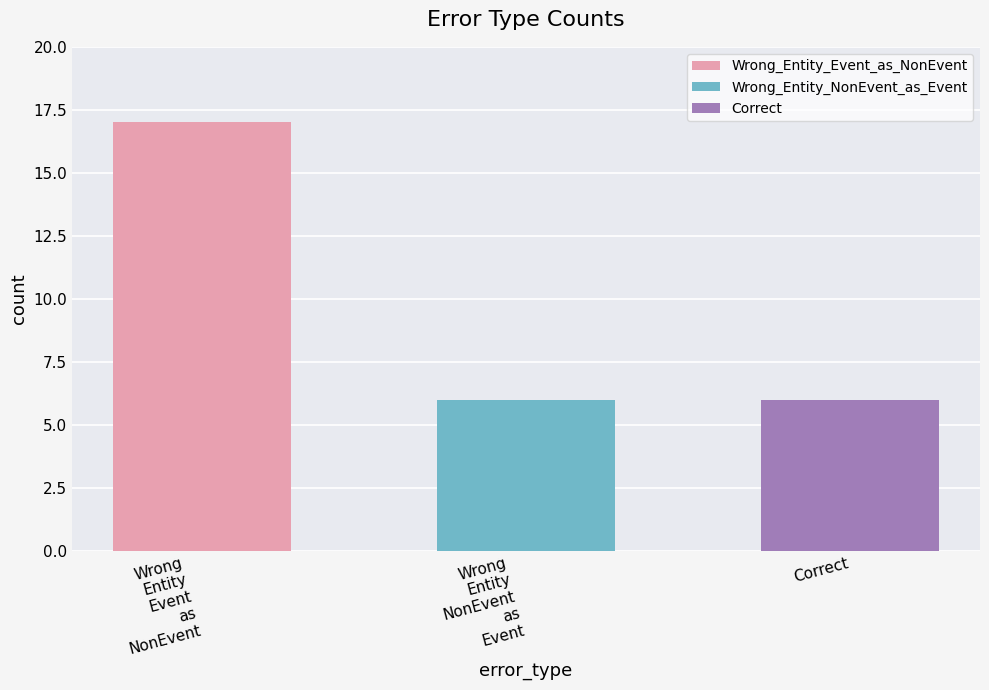

True or false: the data shows 30 at Wrong_Entity_Event_as_NonEvent.

False